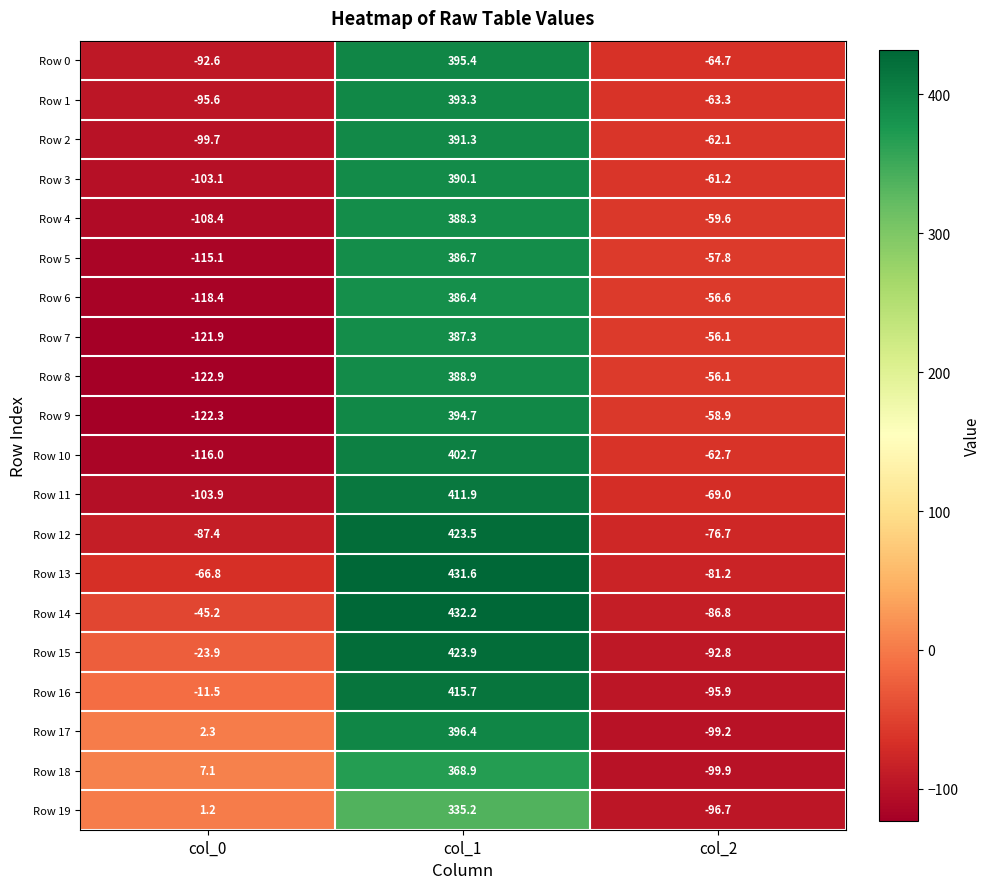

What is the smallest value displayed?

-122.9